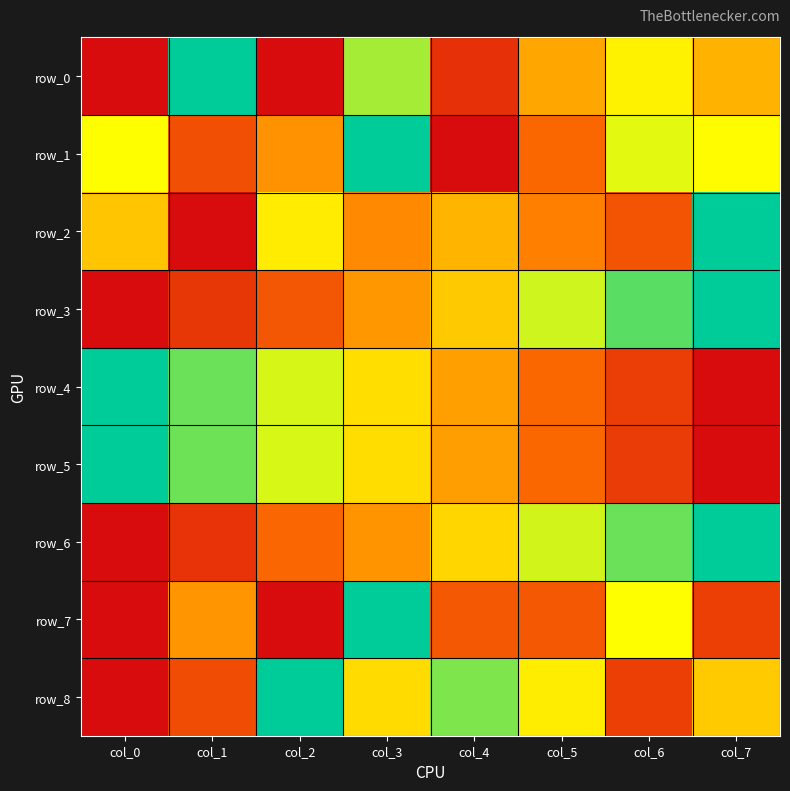

Which series has the largest total across all categories?

row_4